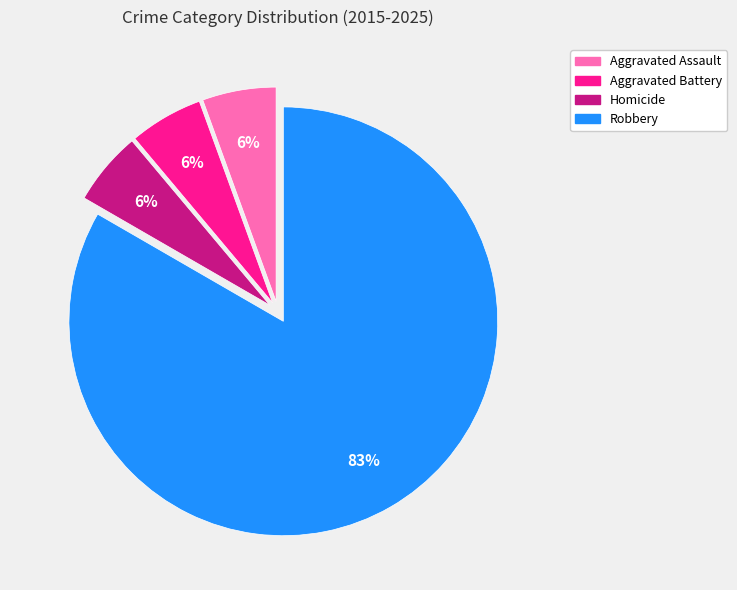

How many slices are in this pie chart?

4